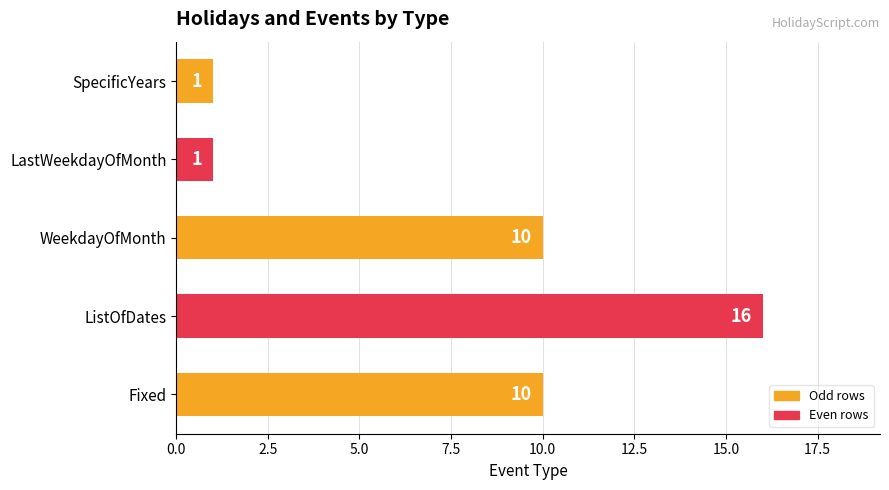

What is the change in value from Fixed to LastWeekdayOfMonth?

-9